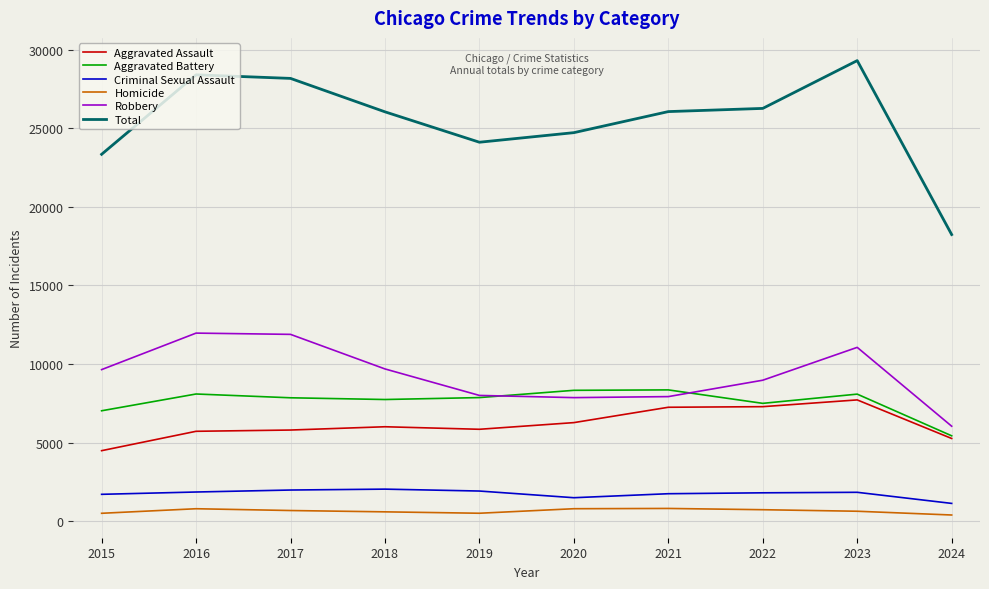

In Criminal Sexual Assault, how many points are lower than both neighbors (excluding endpoints)?

1